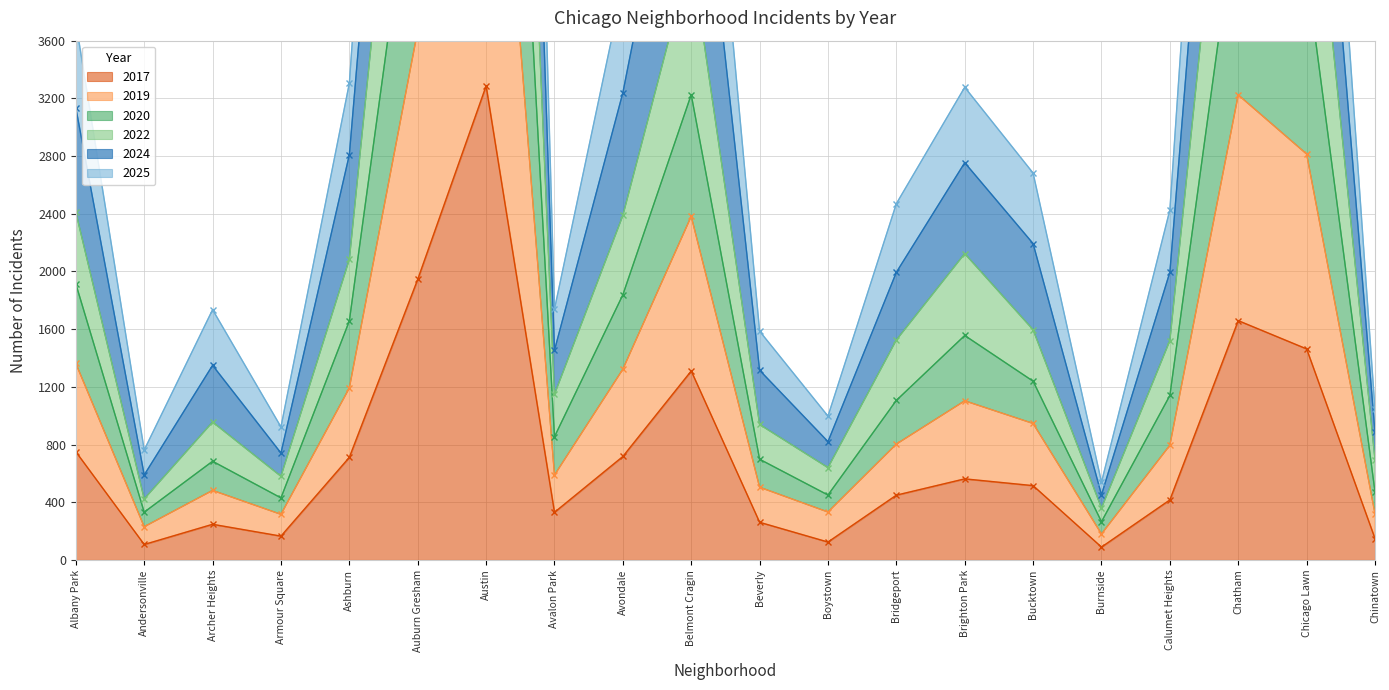

True or false: 2017 has a value of 2102 at Chicago Lawn.

False